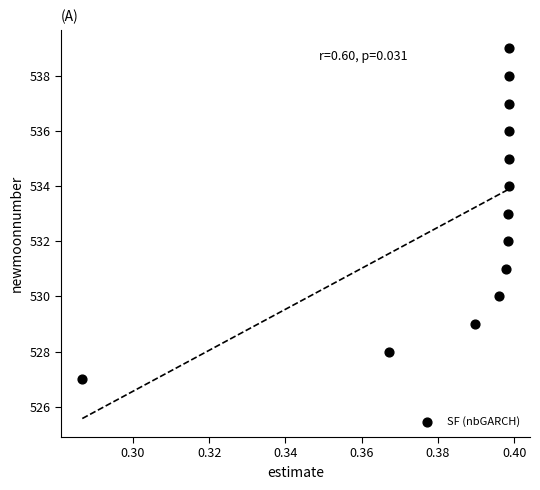

What is the range of Y values (max minus min)?

12